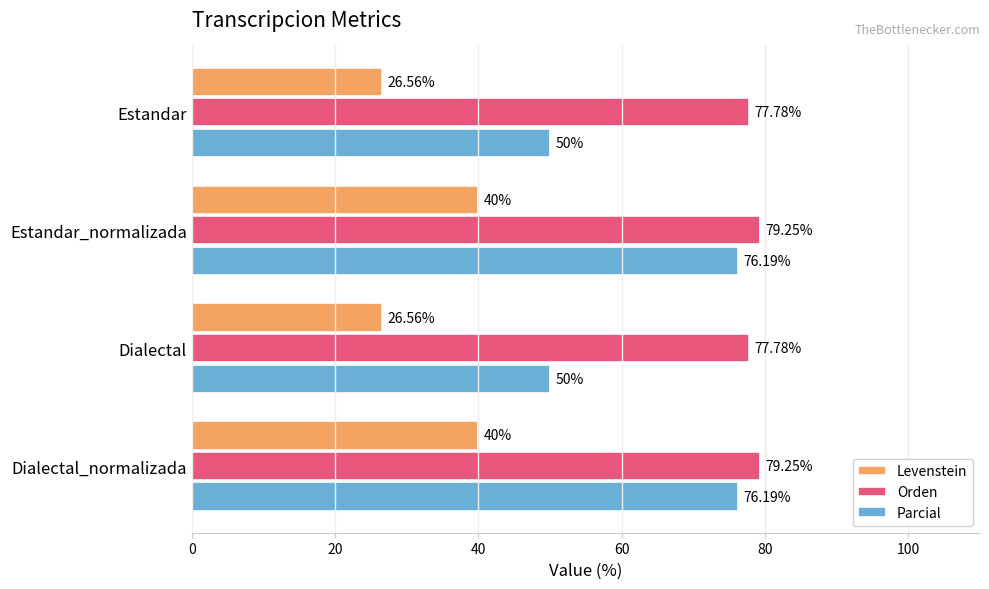

At how many categories does at least one series exceed 40?

4